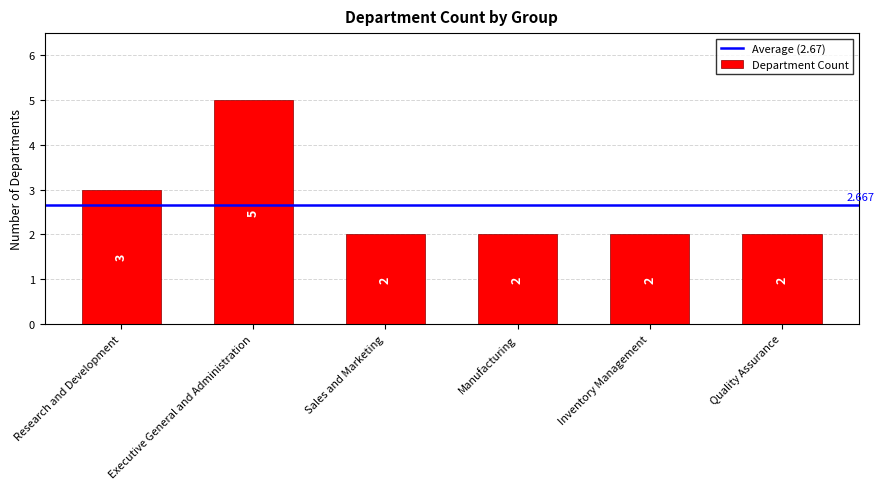

What is the change in value from Executive General and Administration to Manufacturing?

-3